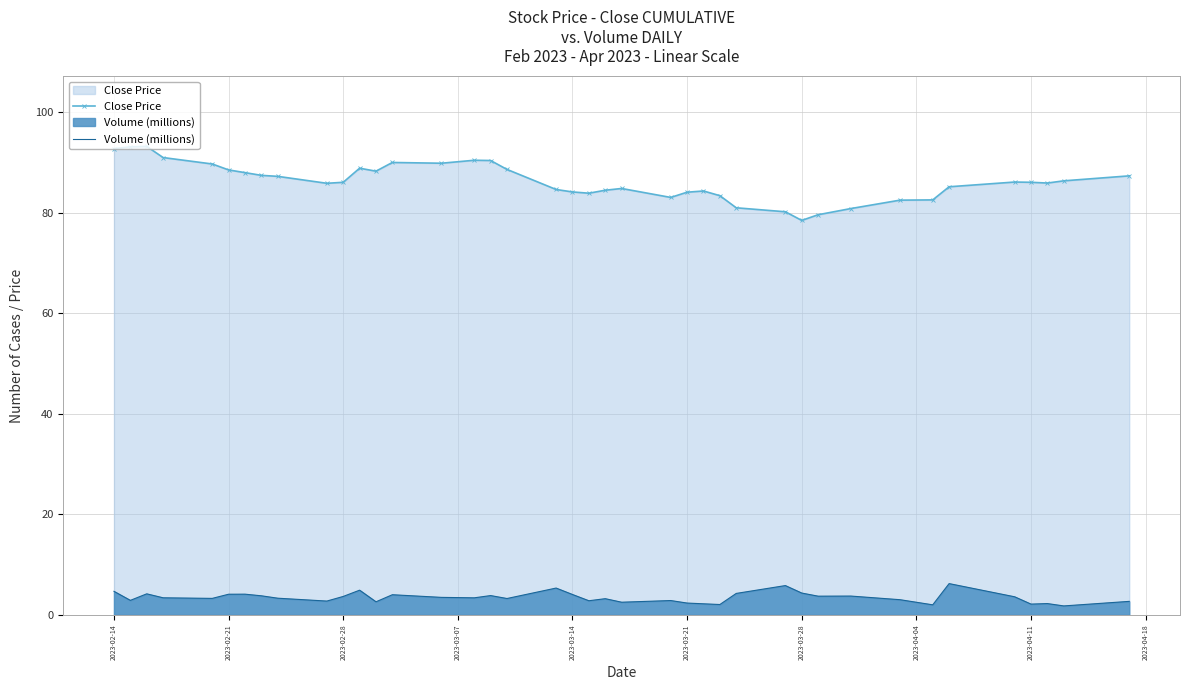

In Close Price, how many points are lower than both neighbors (excluding endpoints)?

7